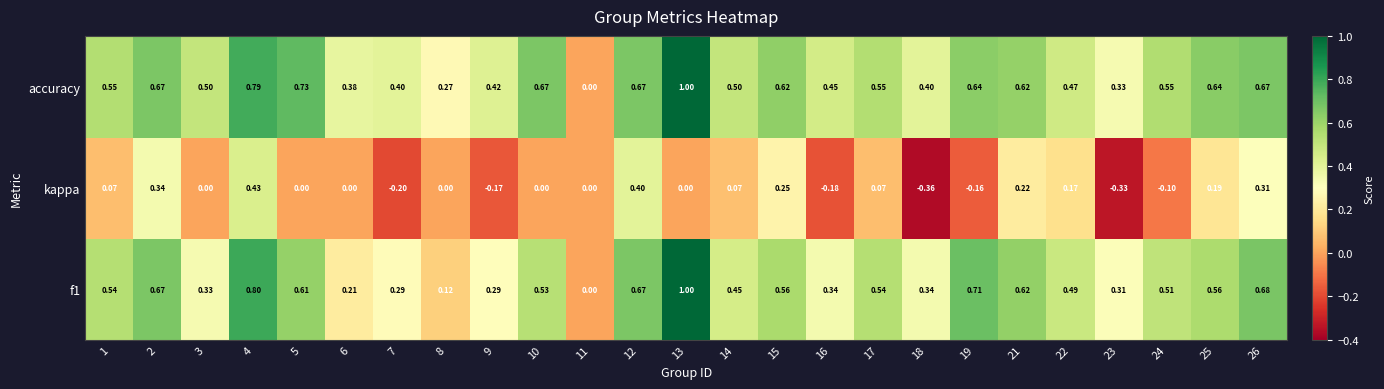

Between 2 and 12, which series saw the biggest shift?

kappa